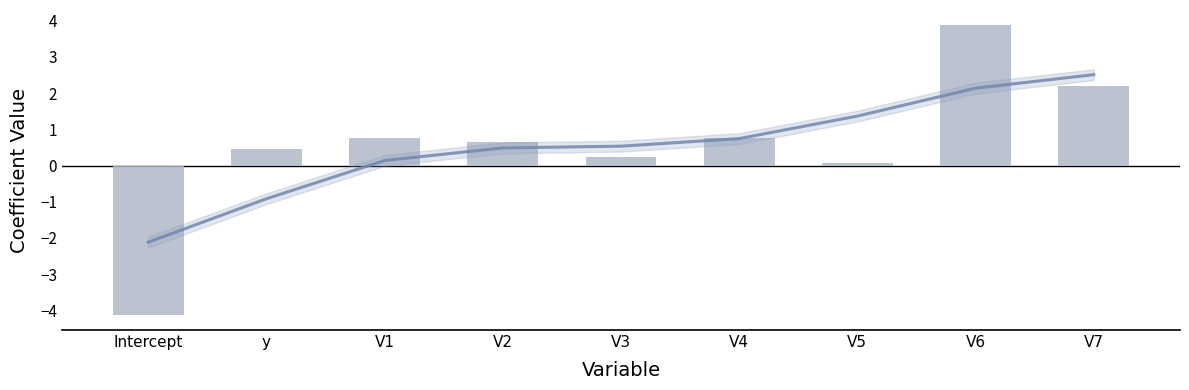

Reading left to right, transcribe all the data shown in this chart.

Intercept=-4.1	y=0.5	V1=0.8	V2=0.6	V3=0.2	V4=0.8	V5=0.1	V6=3.9	V7=2.2